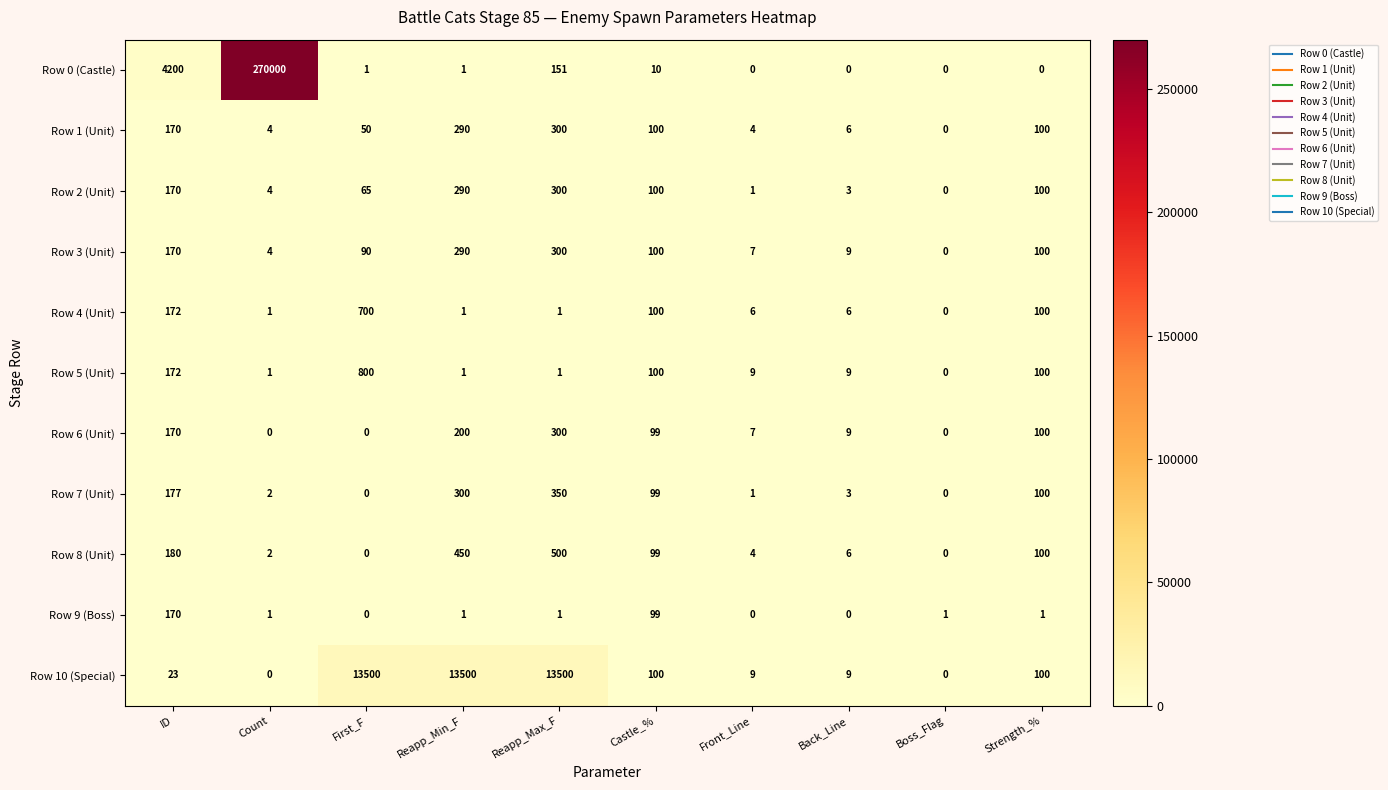

What is the difference between the Row 2 (Unit) values at Boss_Flag and Reapp_Min_F?

290